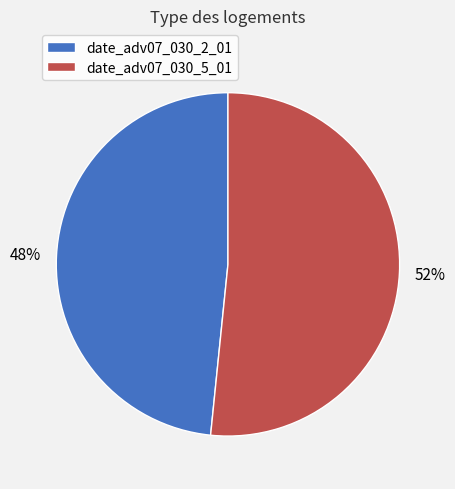

To the nearest percent, what is the average slice percentage?

50%